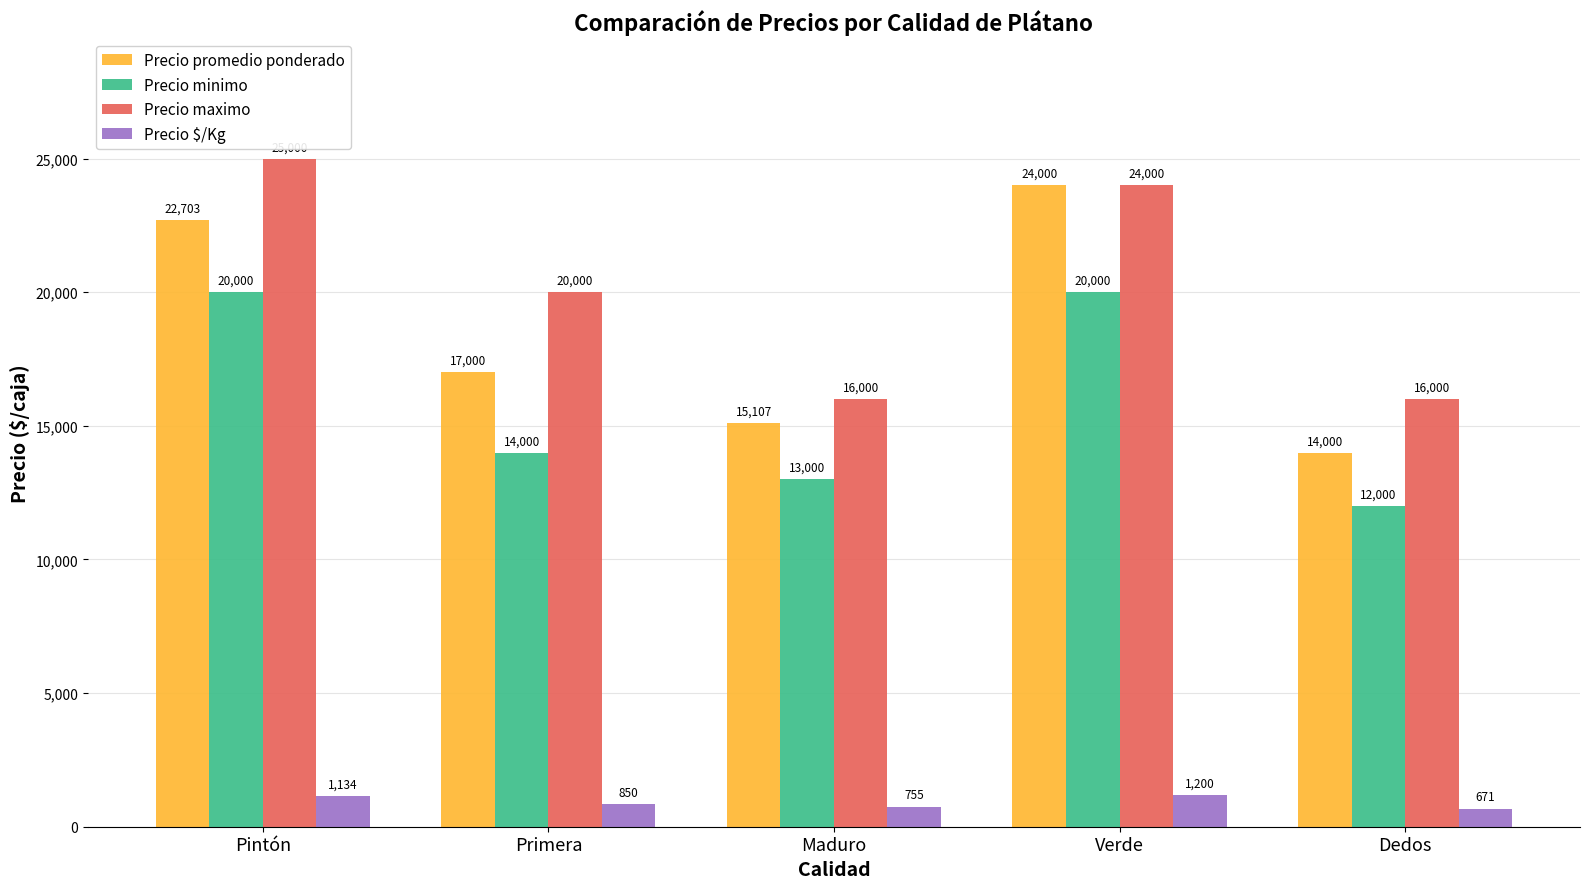

Which label corresponds to the smallest value in the chart?

Dedos